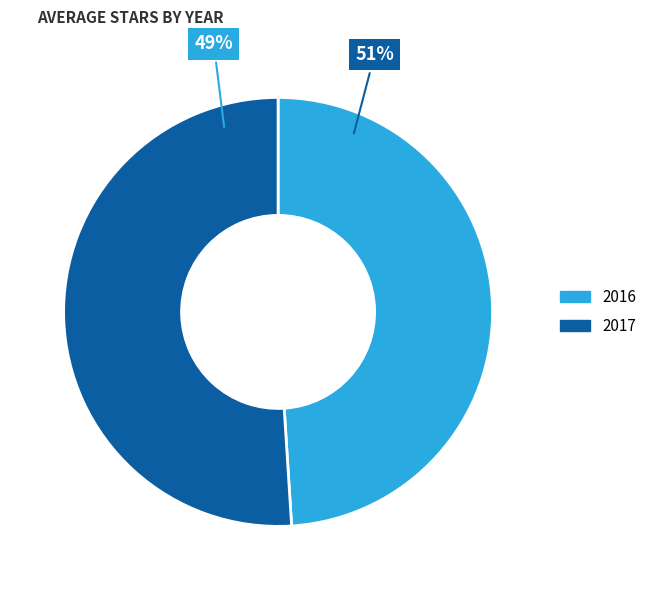

How many slices are in this pie chart?

2